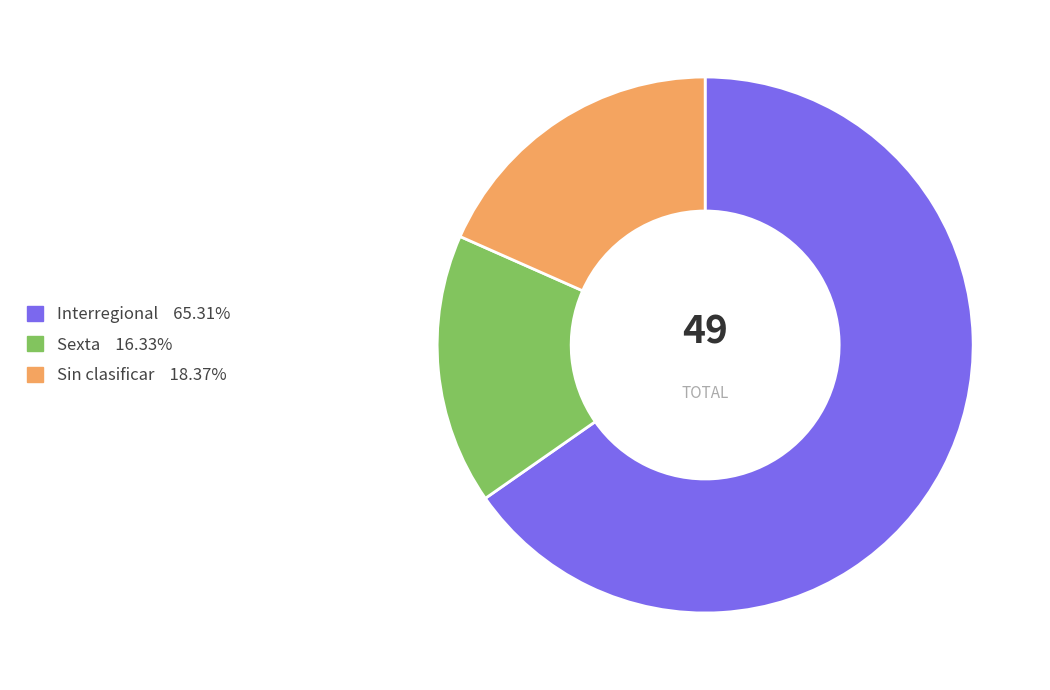

Is there a majority slice in this chart?

Yes